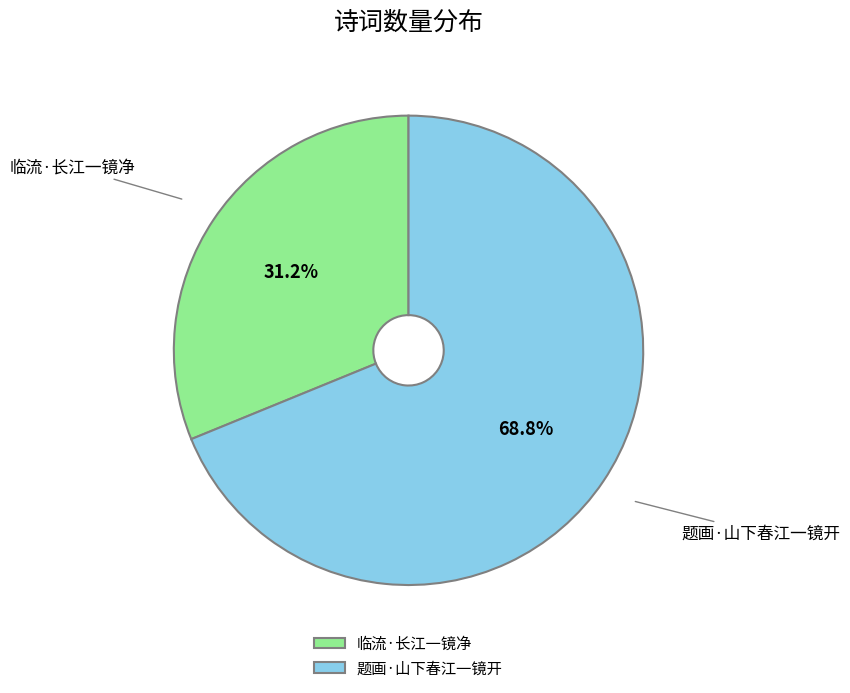

Which category has the smallest portion of the pie?

临流·长江一镜净